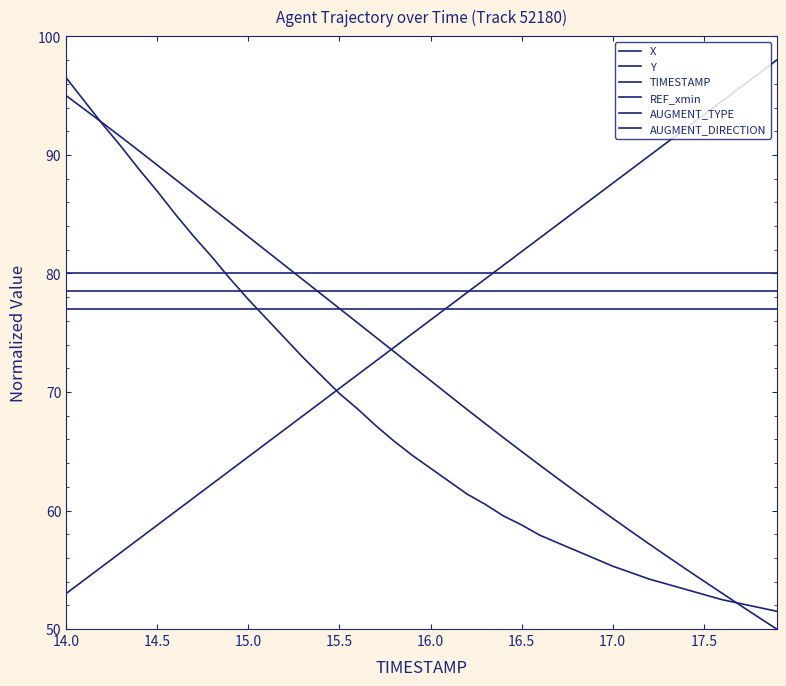

Which series has the largest total across all categories?

AUGMENT_DIRECTION